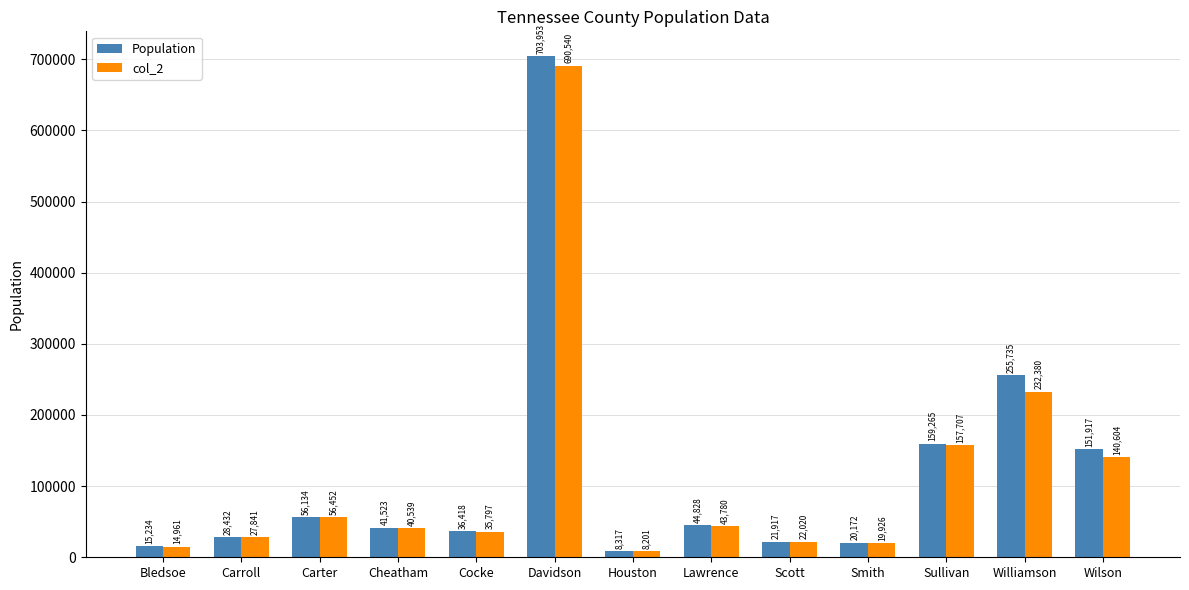

What is the label of the 8th bar from the left?

Lawrence